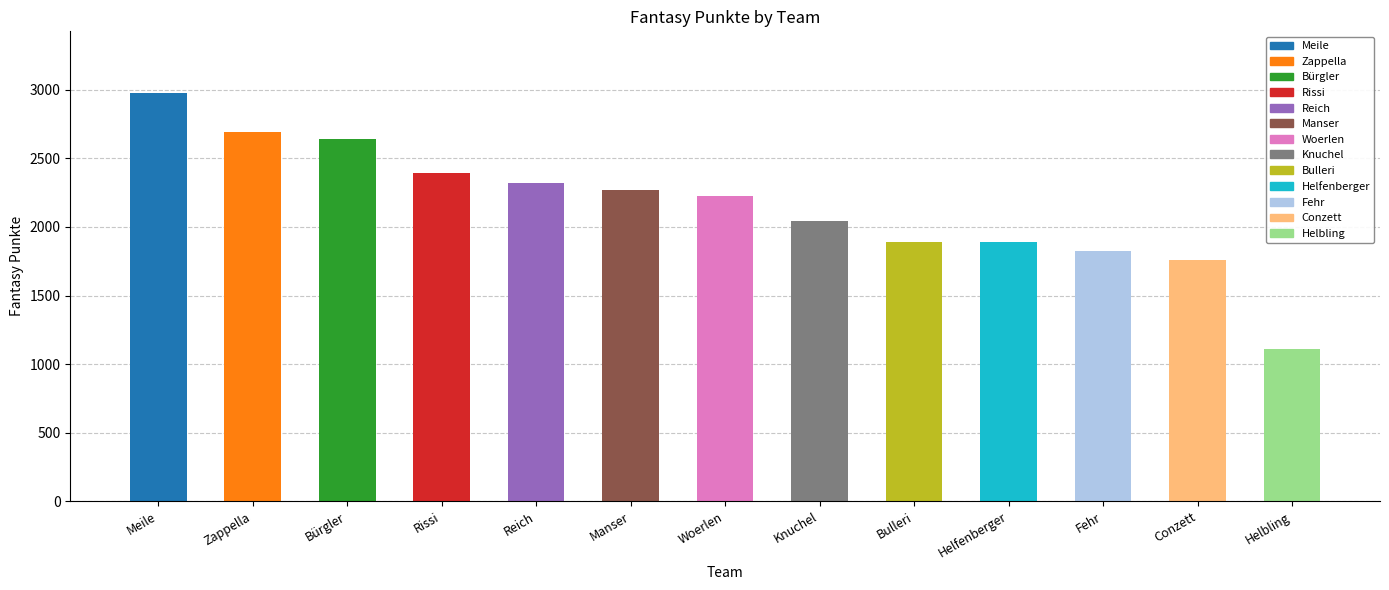

The value at Helbling is 384. True or false?

False